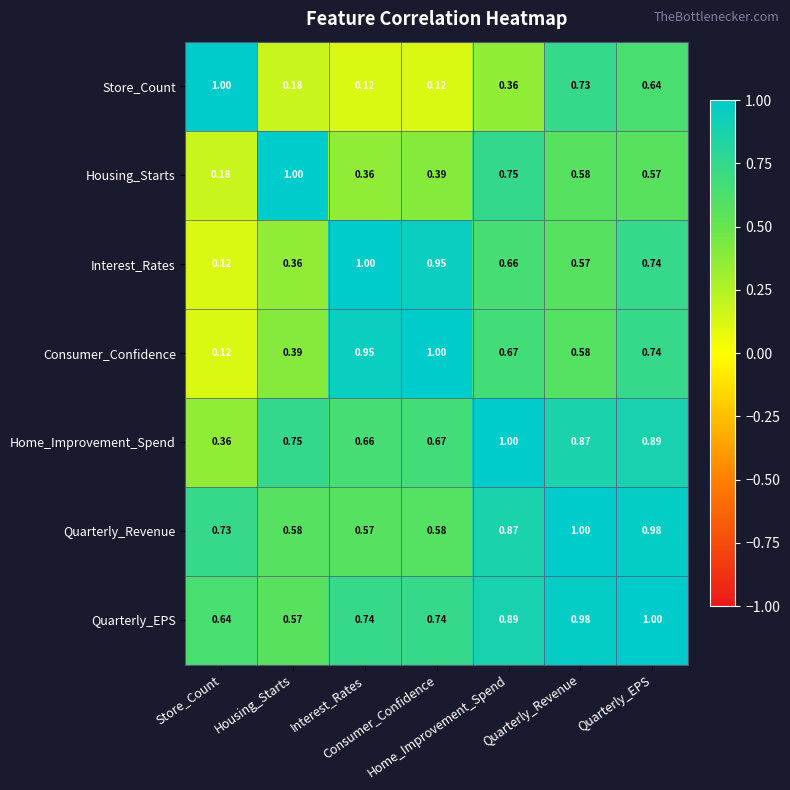

How many series are shown in this chart?

7